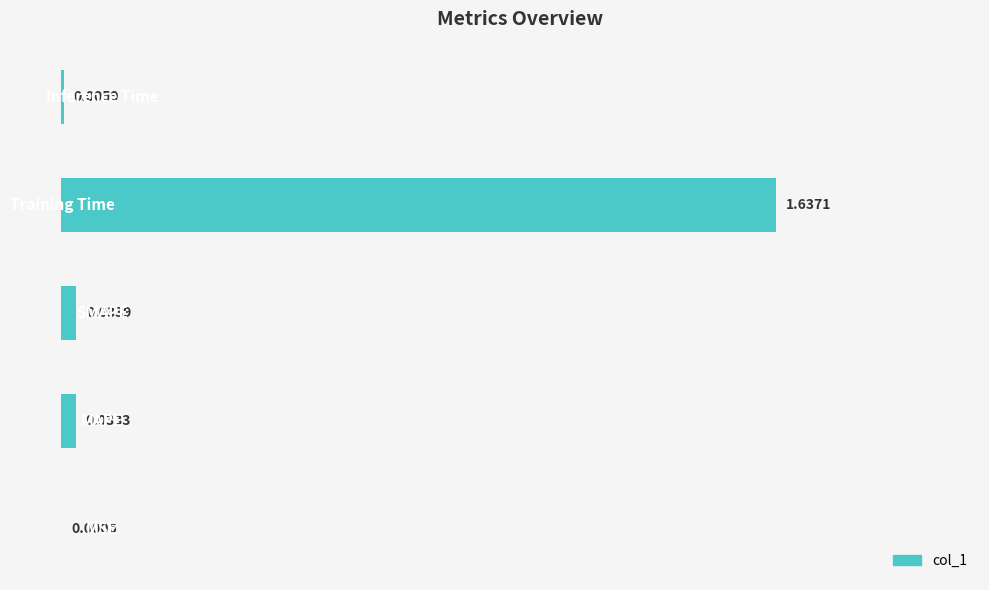

Between Inference Time and MSE, which is larger?

Inference Time